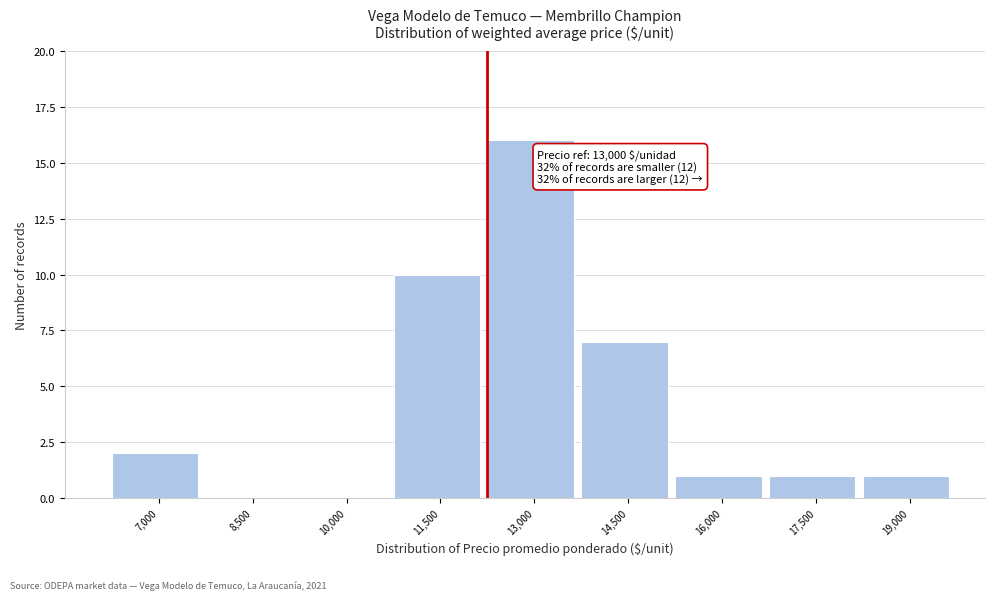

Reading left to right, transcribe all the data shown in this chart.

7,000=2	8,500=0	10,000=0	11,500=10	13,000=16	14,500=7	16,000=1	17,500=1	19,000=1